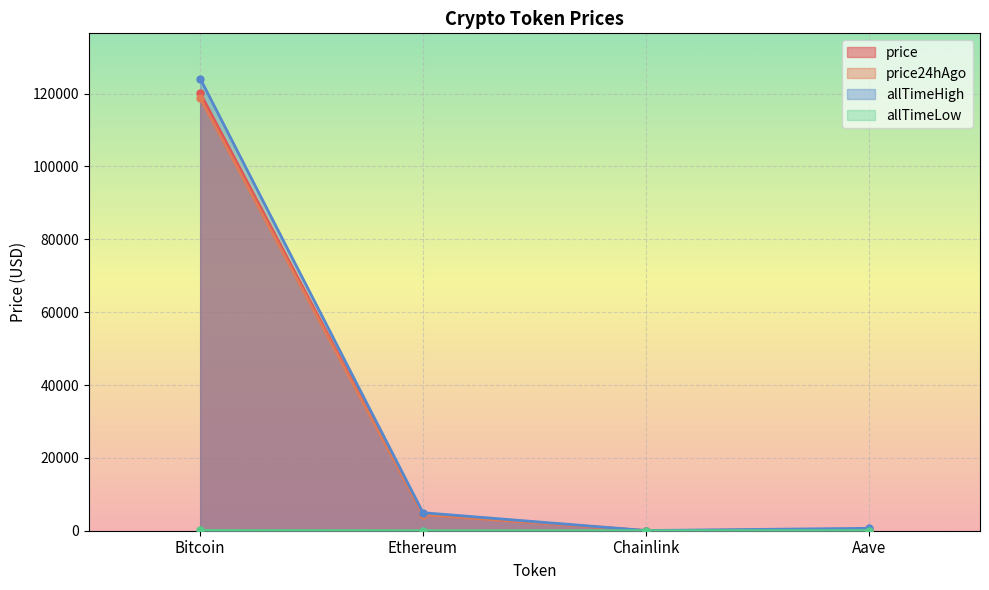

What is the difference between the highest and lowest values at Bitcoin?

124060.2